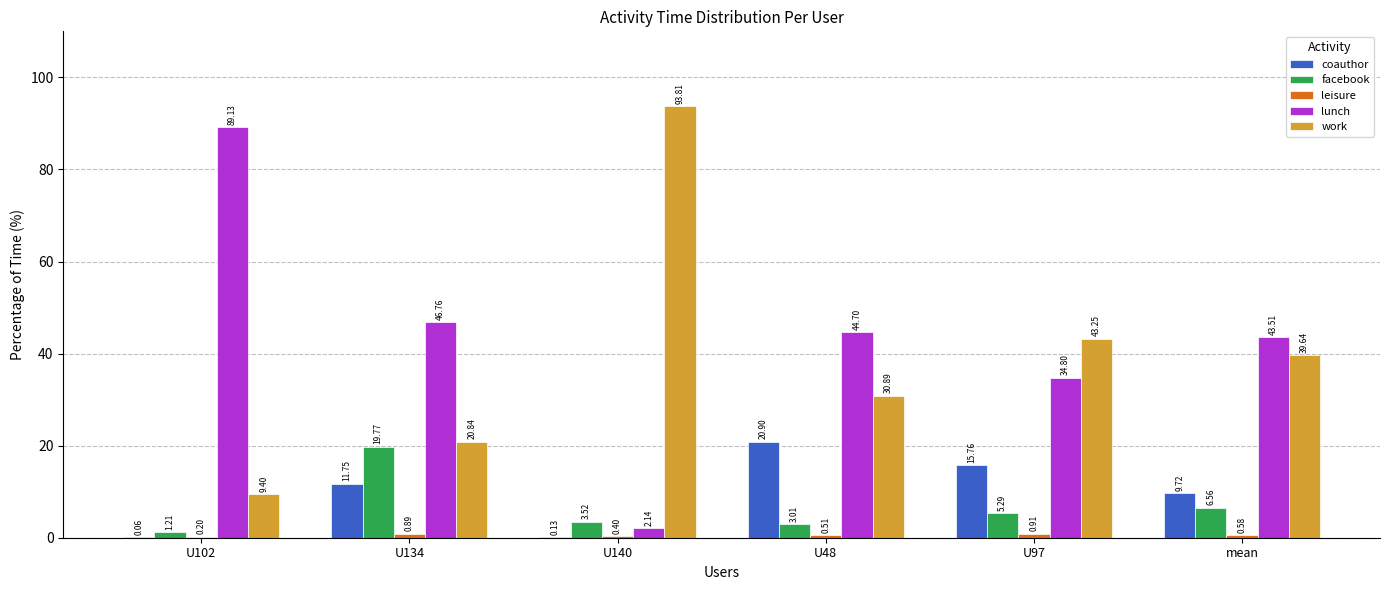

Where is coauthor nearest to the value 10?

mean